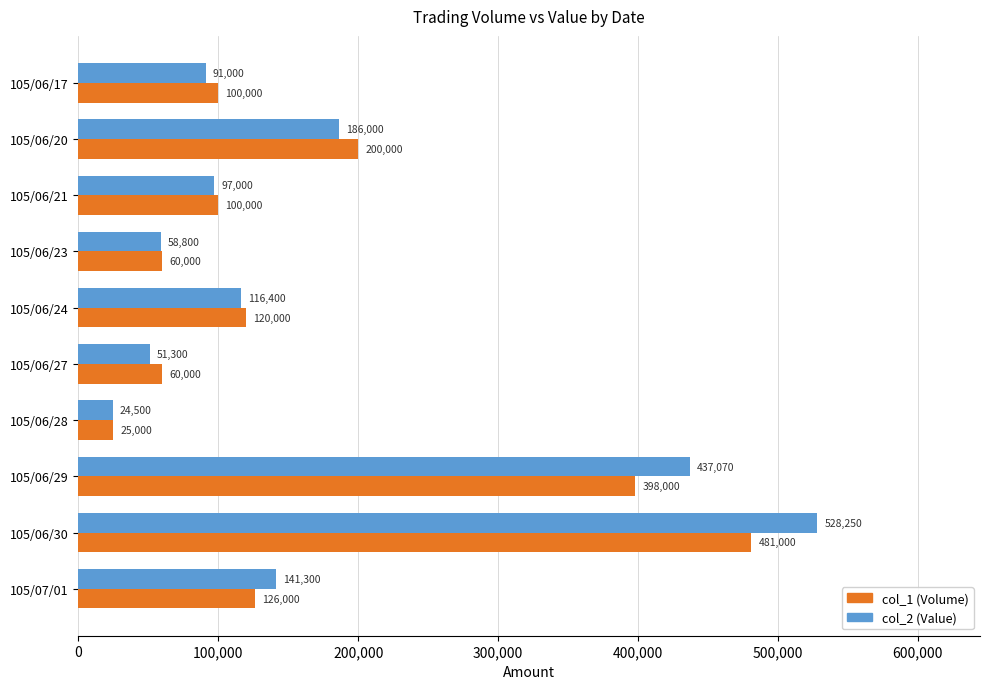

What value does the col_2 (Value) series have at 105/07/01?

141300